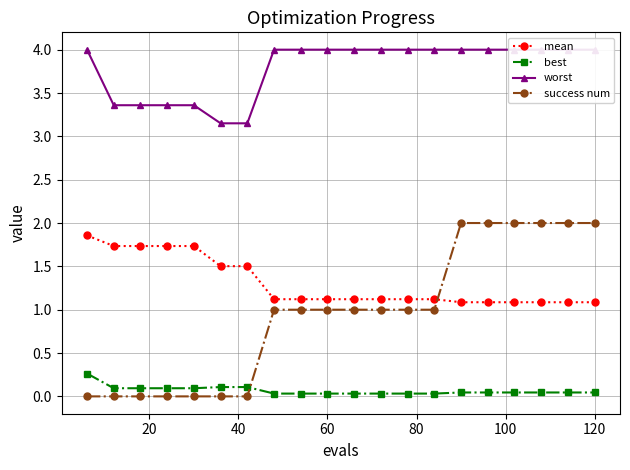

How many lines are shown in the chart?

4